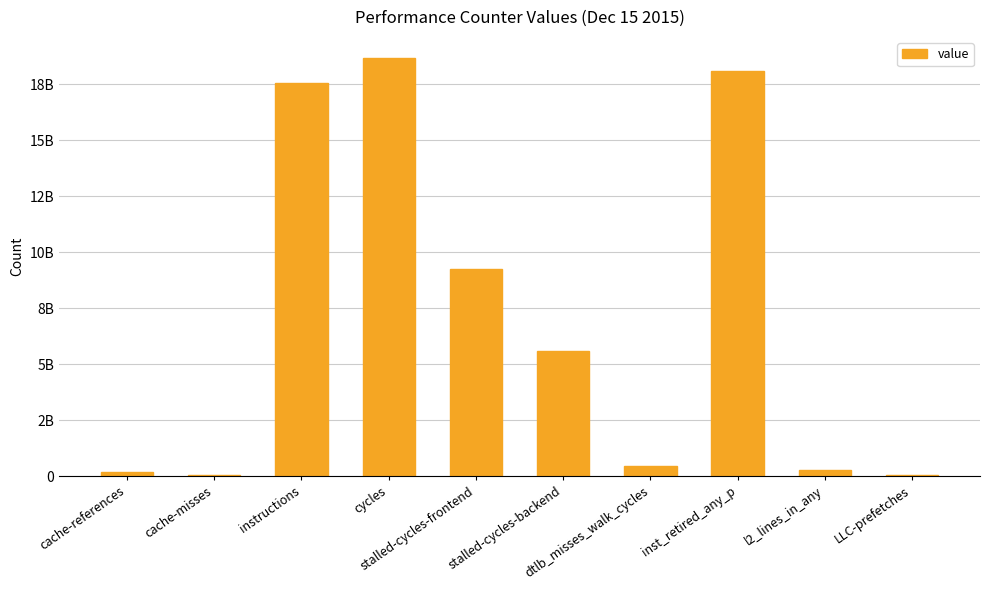

Reading right to left, extract all data points from this chart.

31165030	247683899	18075814583	461159563	5596511094	9258272192	18670674180	17536192571	28407861	189471467